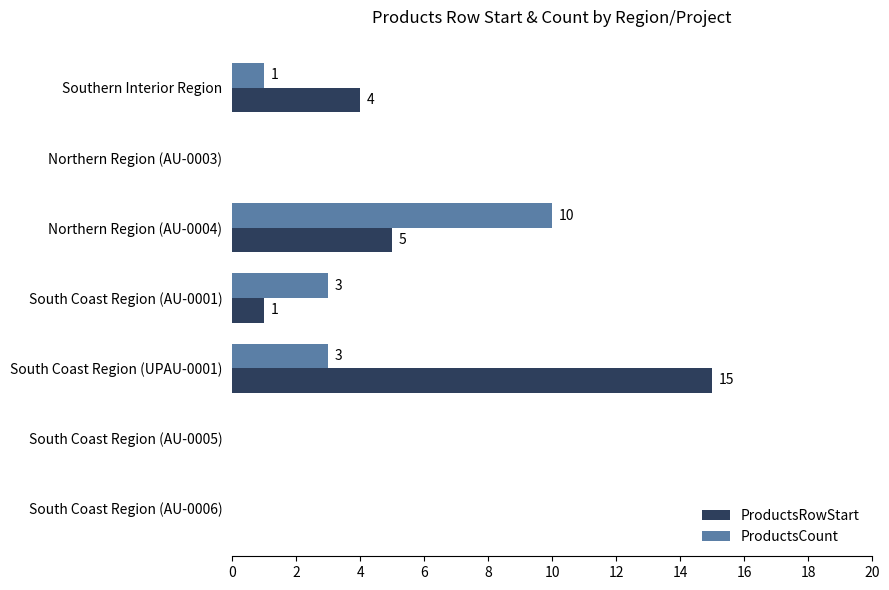

Which series has the largest total across all categories?

ProductsRowStart